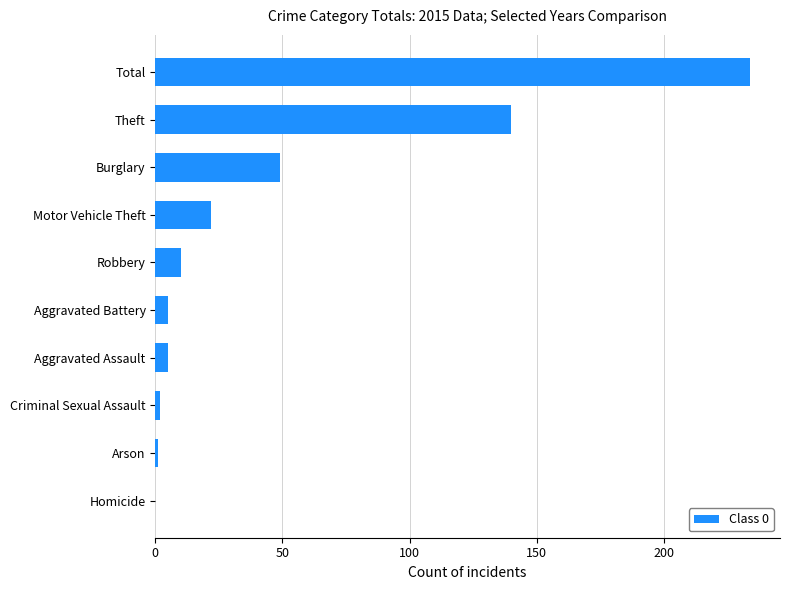

At which label is the value closest to 117?

Theft